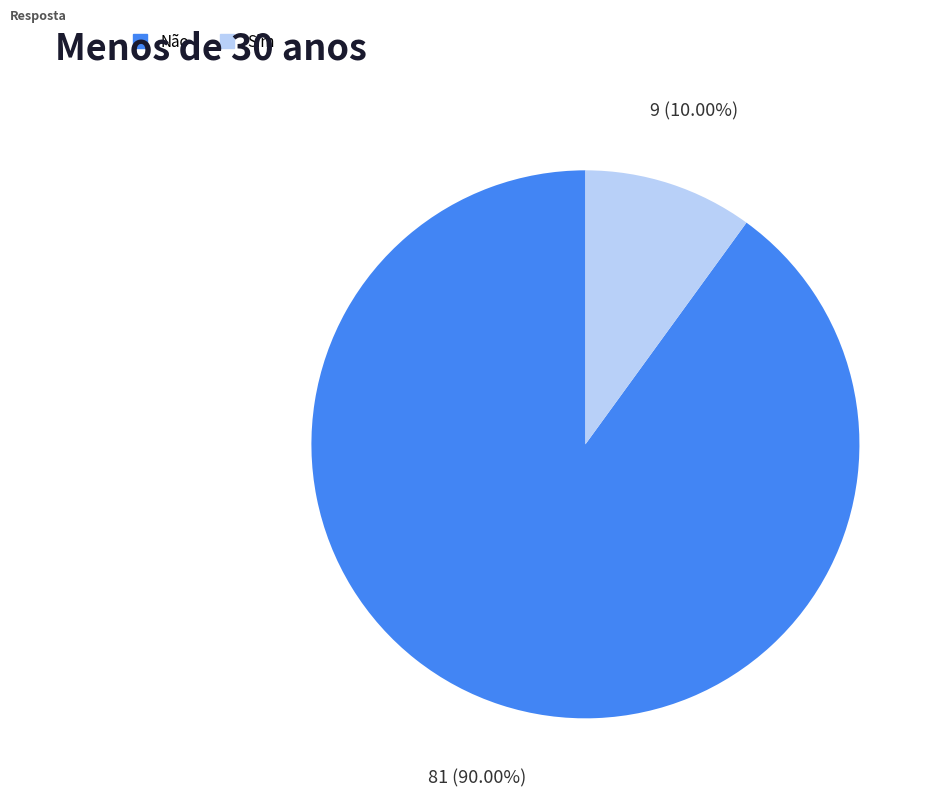

Between Sim and Não, which is larger?

Não